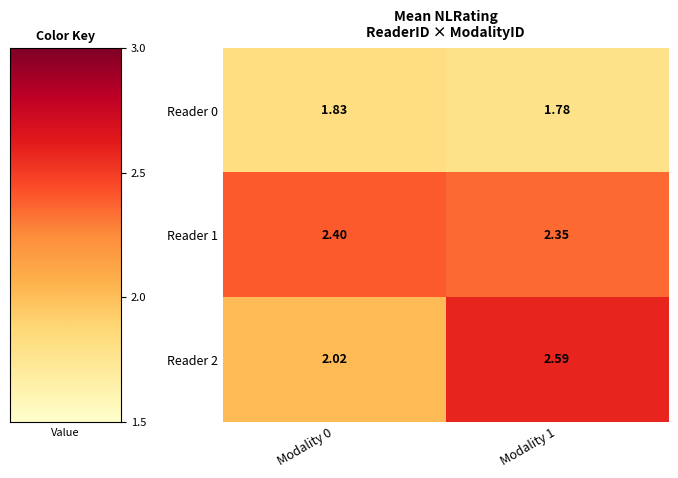

Is the value of Reader 2 at Modality 0 greater than the value of Reader 1 at Modality 1?

No